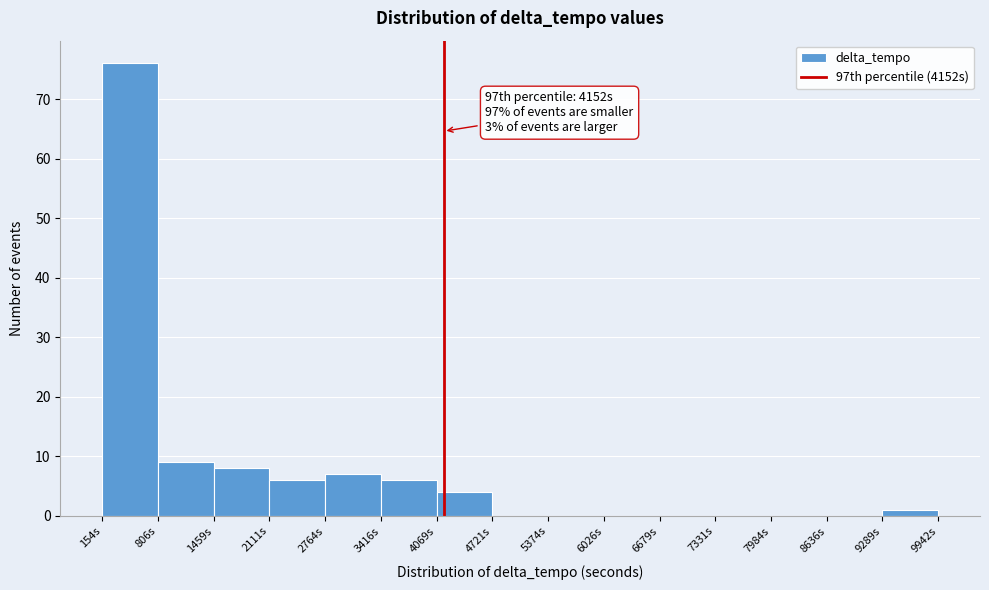

Over which range of the x-axis is the bar tallest?

200 to 800